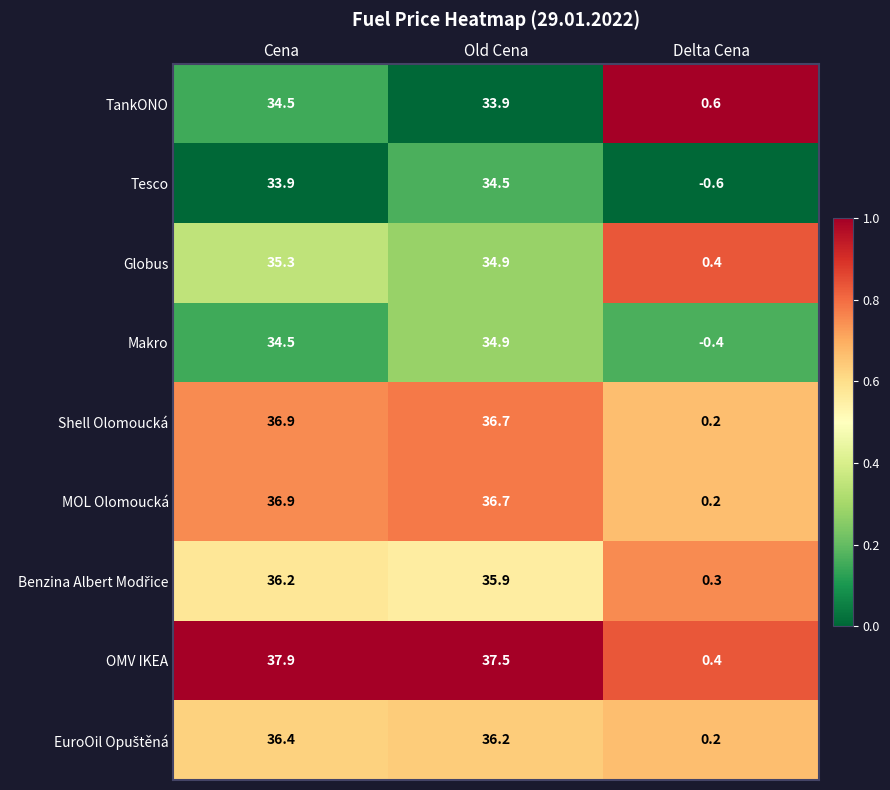

Rank the categories by Tesco value from highest to lowest.

Old Cena, Cena, Delta Cena